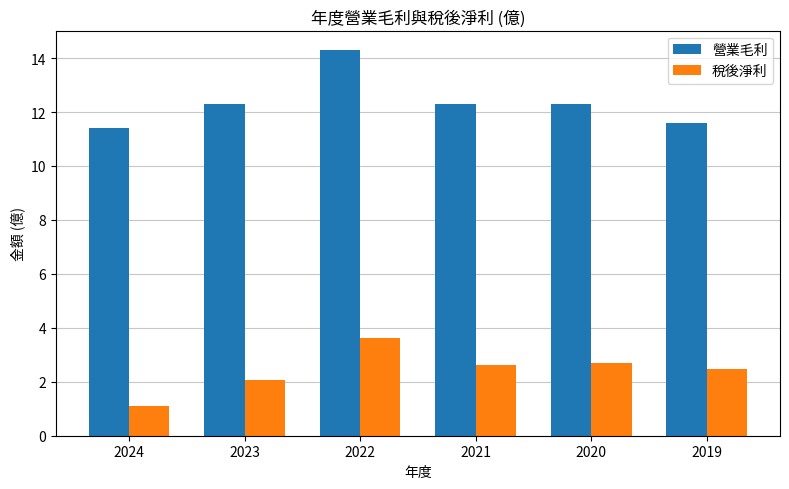

List the series in order of their overall mean, lowest first.

稅後淨利, 營業毛利